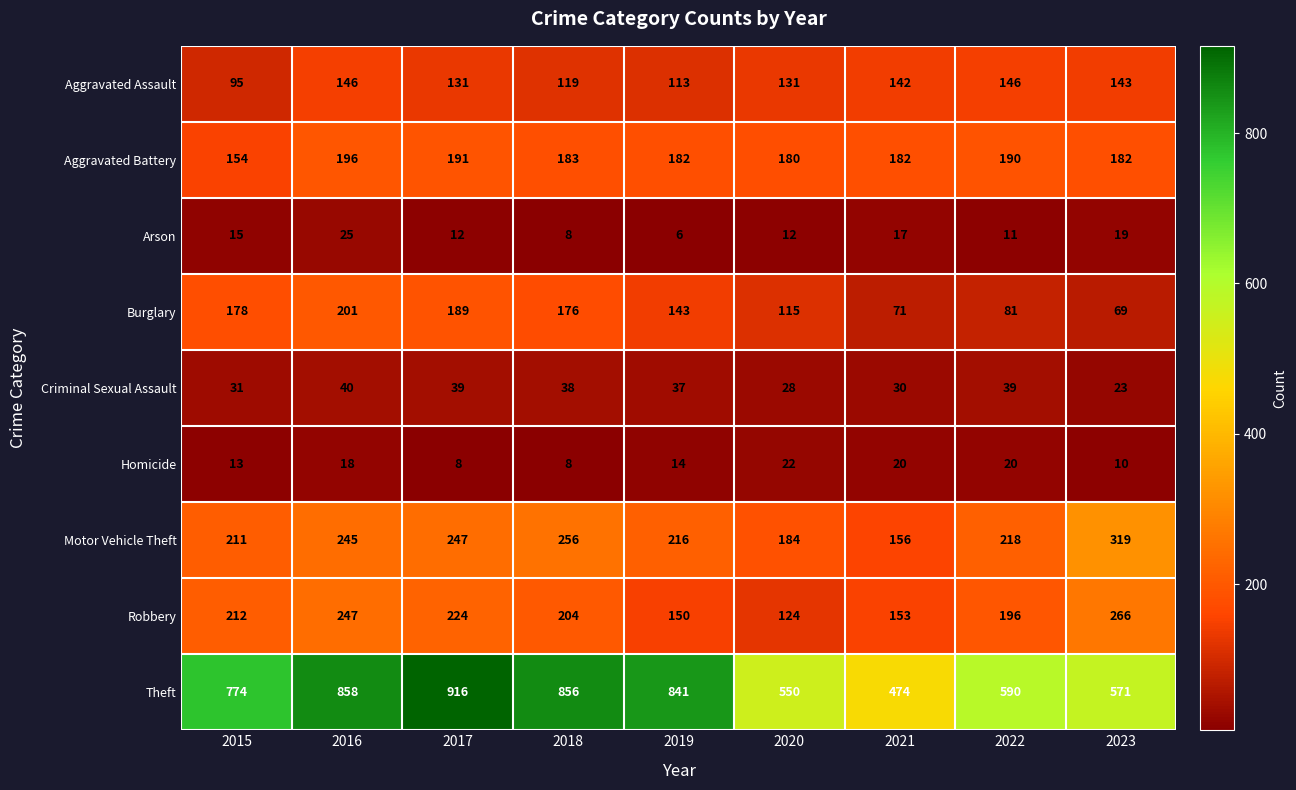

The Aggravated Battery series shows 252 at 2015. True or false?

False